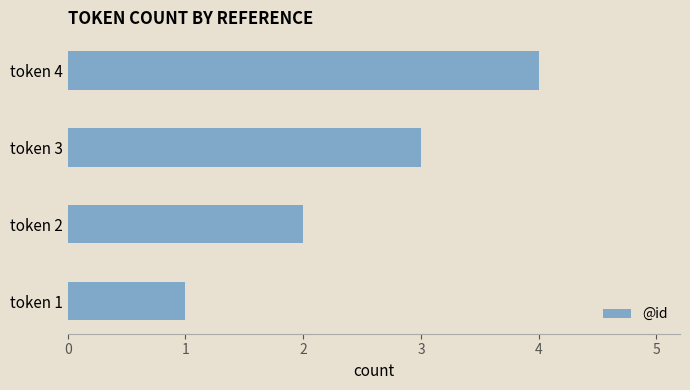

Rank the categories by value from highest to lowest.

token 4, token 3, token 2, token 1